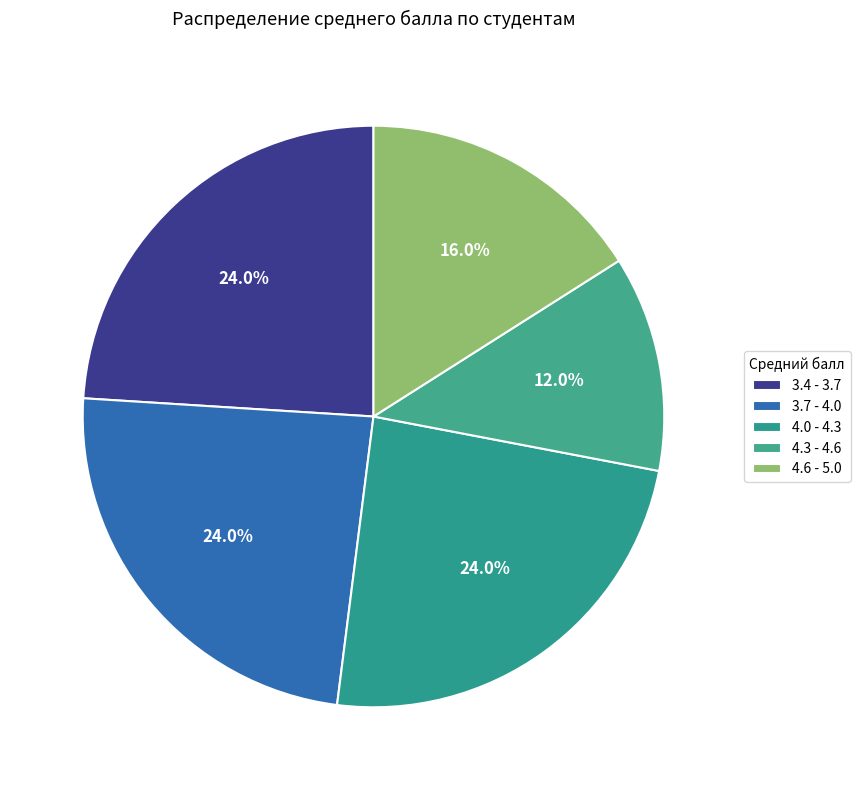

How many segments does this pie chart have?

5